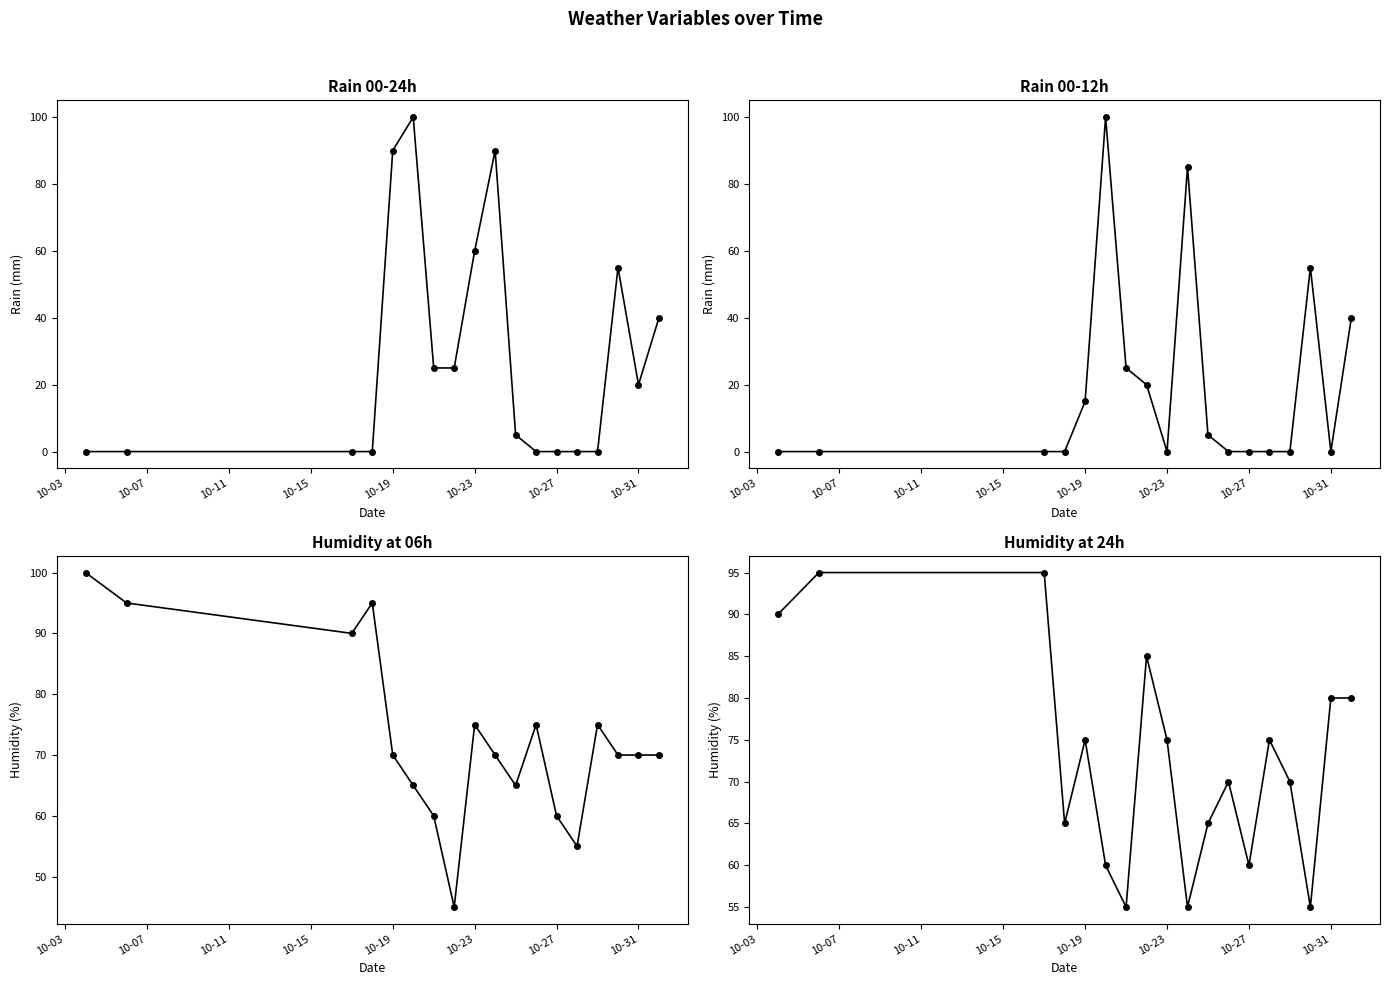

How many data points does each series have?

18